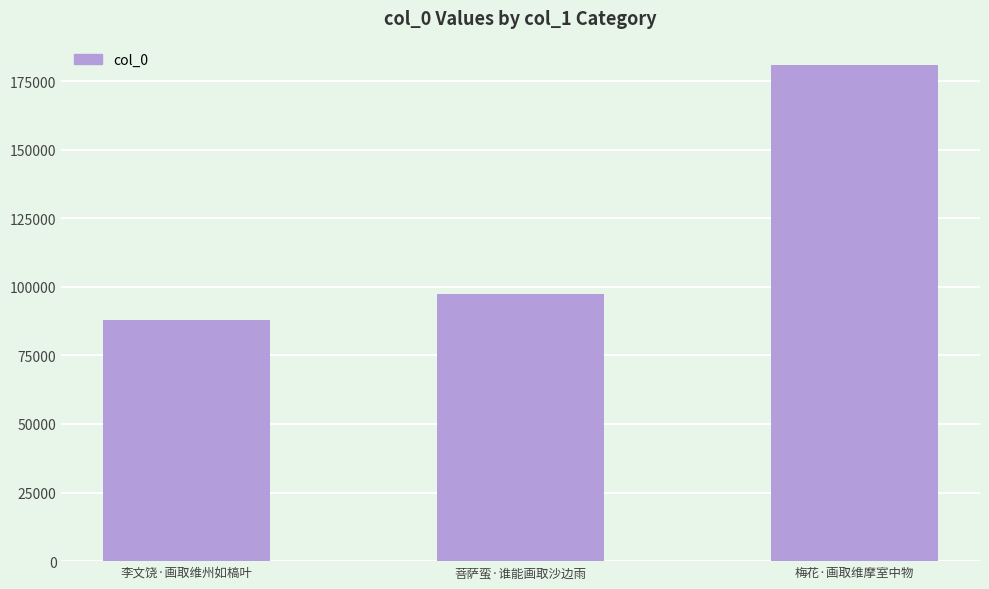

What is the difference between the values at 菩萨蛮·谁能画取沙边雨 and 李文饶·画取维州如槁叶?

9434